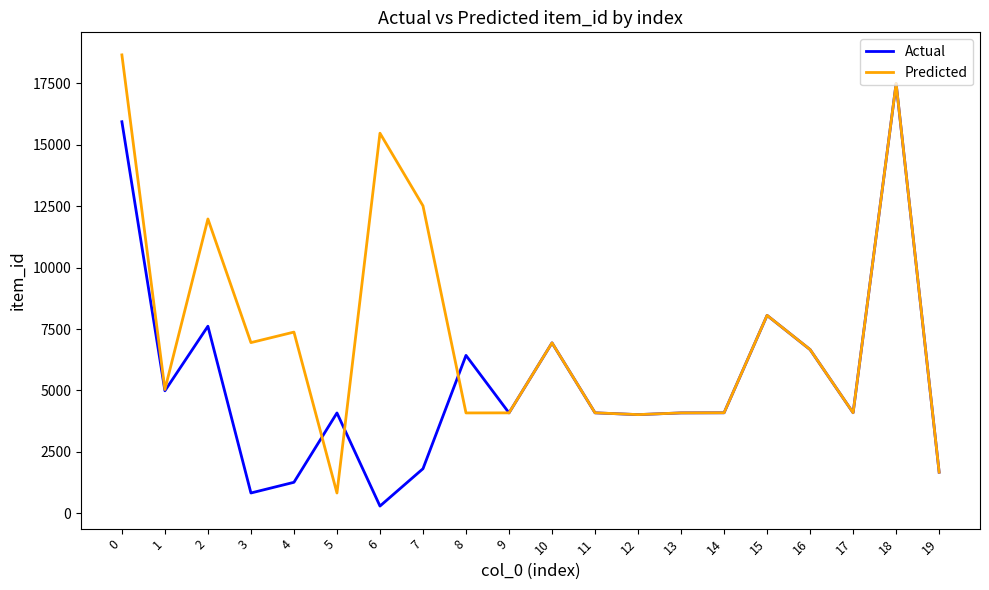

True or false: Predicted and Actual cross at least once.

True